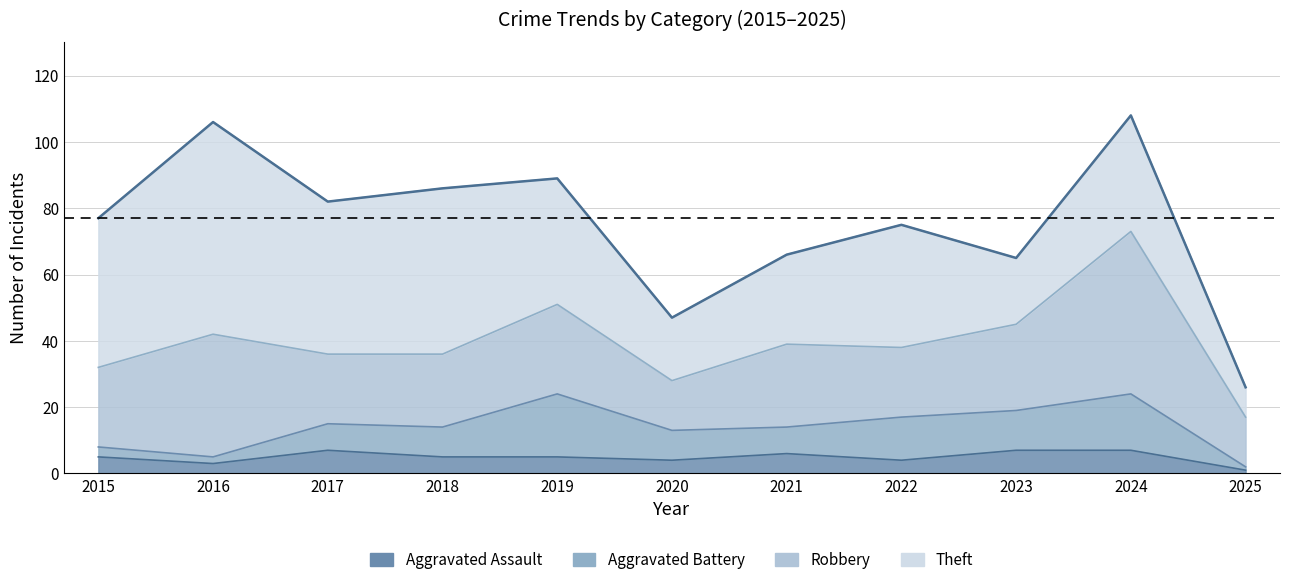

The Aggravated Assault series shows 5 at 2018. True or false?

True